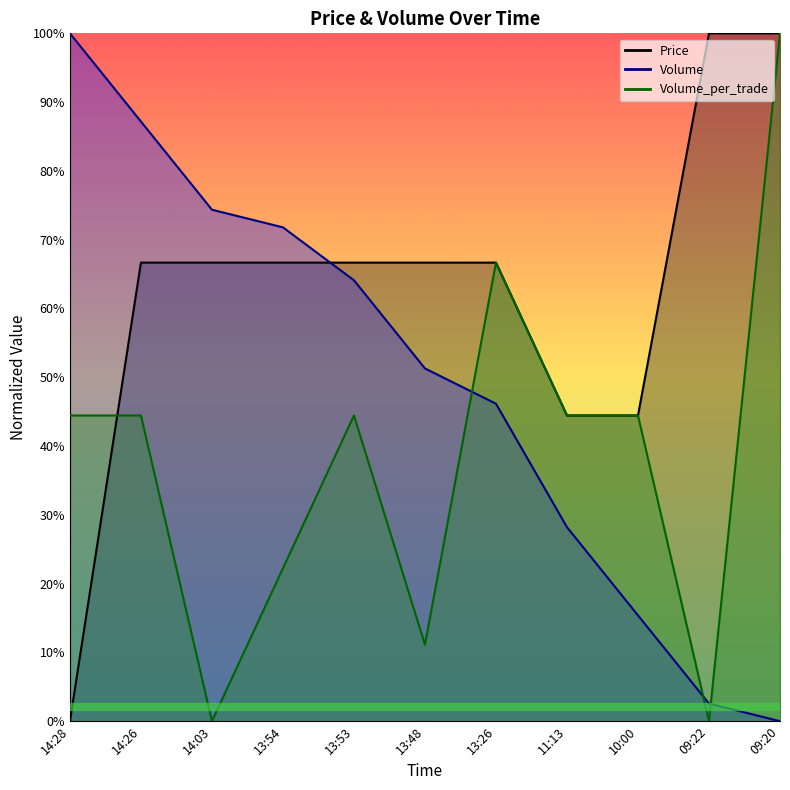

Reading left to right, extract all data points from this chart.

Price: 14:28=0.0	14:26=0.7	14:03=0.7	13:54=0.7	13:53=0.7	13:48=0.7	13:26=0.7	11:13=0.4	10:00=0.4	09:22=1.0	09:20=1.0
Volume: 14:28=1.0	14:26=0.9	14:03=0.7	13:54=0.7	13:53=0.6	13:48=0.5	13:26=0.5	11:13=0.3	10:00=0.2	09:22=0.0	09:20=0.0
Volume_per_trade: 14:28=0.4	14:26=0.4	14:03=0.0	13:54=0.2	13:53=0.4	13:48=0.1	13:26=0.7	11:13=0.4	10:00=0.4	09:22=0.0	09:20=1.0